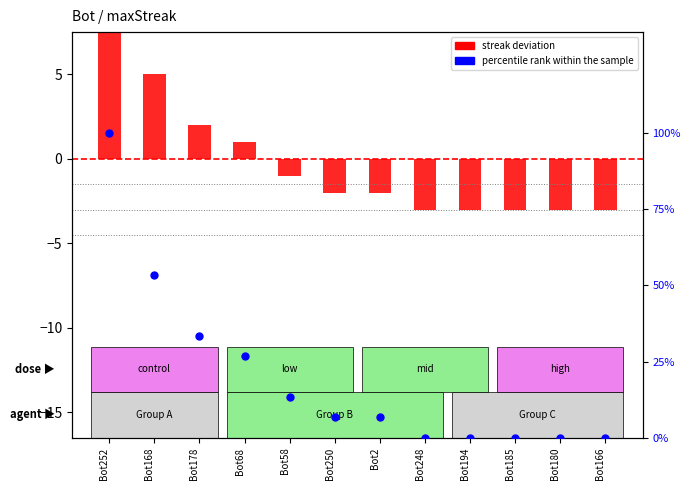

At how many categories does at least one series exceed 98?

1